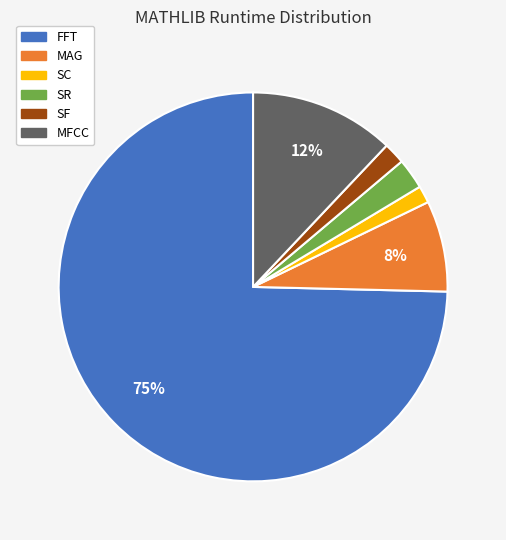

To the nearest percent, what is the average slice percentage?

17%